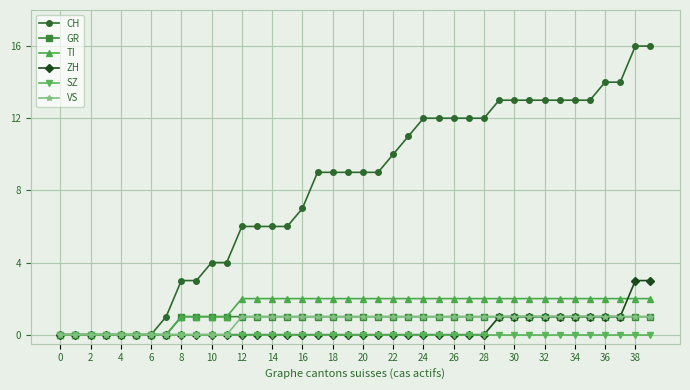

How many distinct data groups are displayed?

6